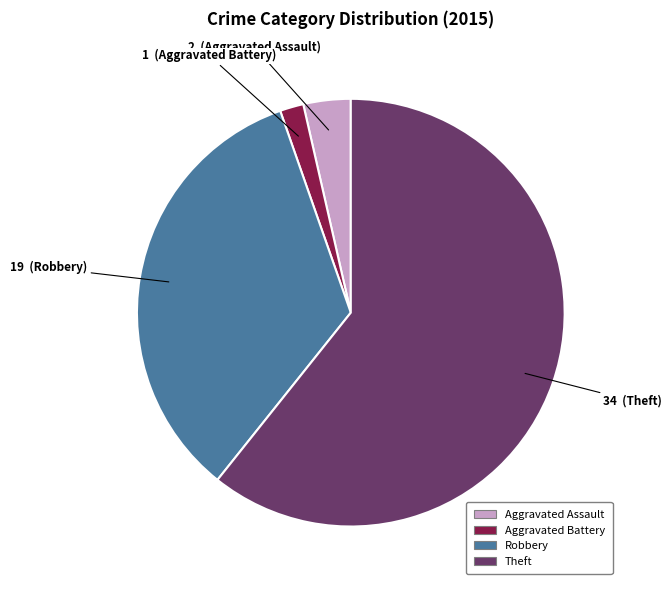

Is there a majority slice in this chart?

Yes